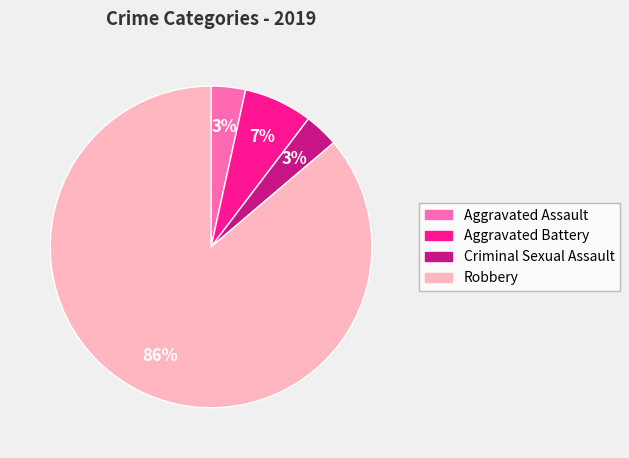

Is Robbery the majority of the pie?

Yes